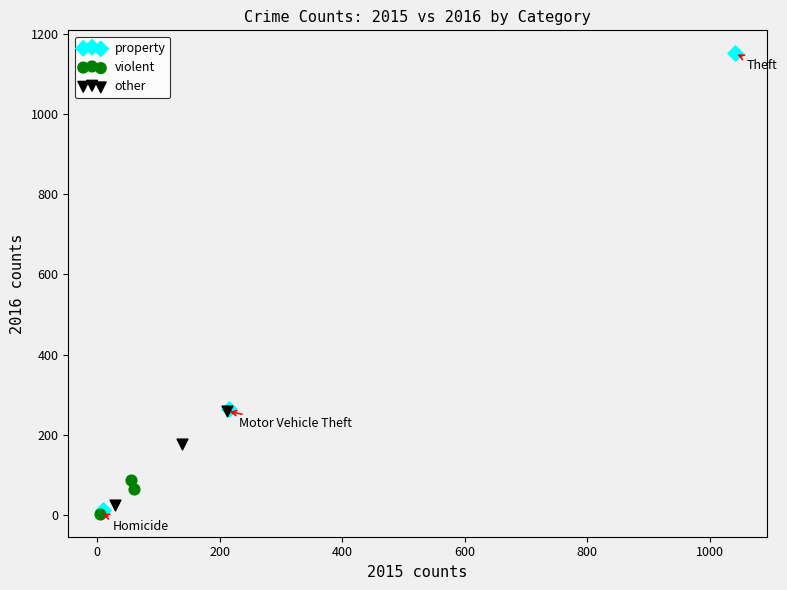

Which series has the widest spread of Y values?

property